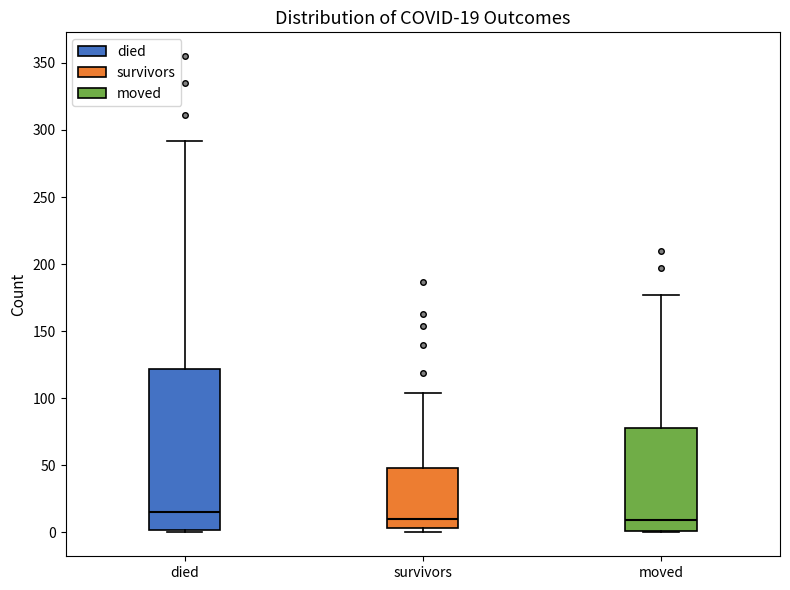

Which box is the tallest, from its lower edge to its upper edge?

died